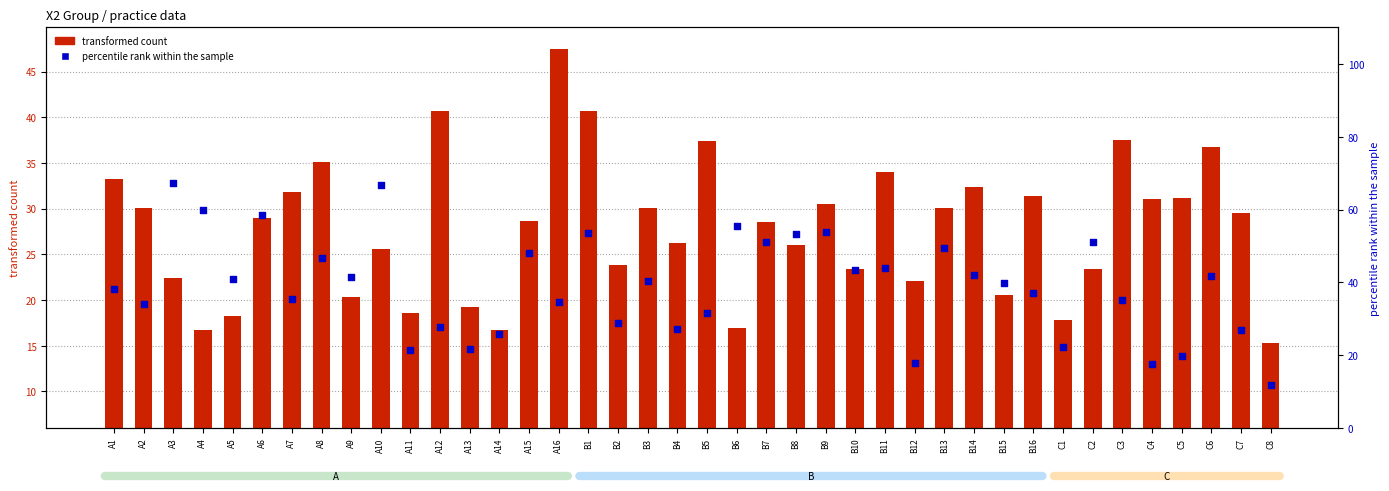

Which series has the largest total across all categories?

percentile rank within the sample